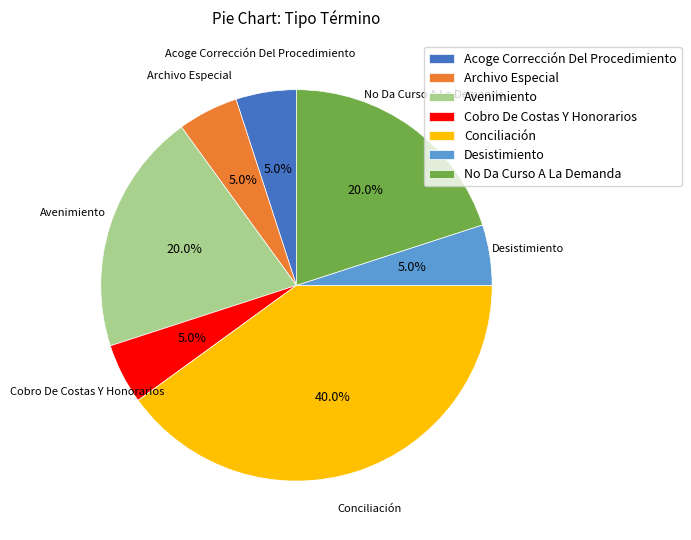

What is the largest slice in the pie chart?

Conciliación